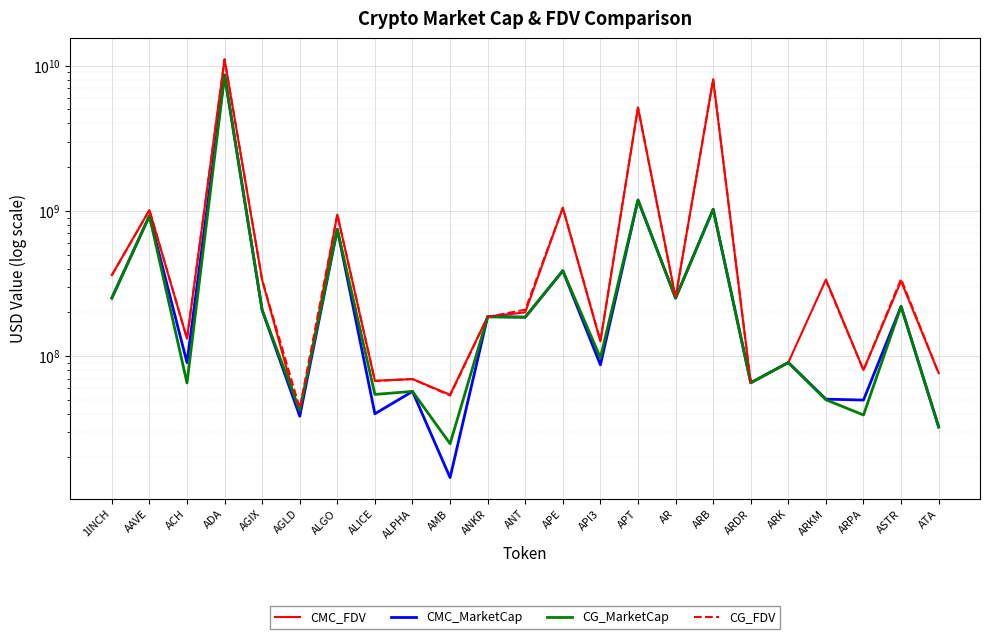

Is this an area chart (filled region under the line)?

No